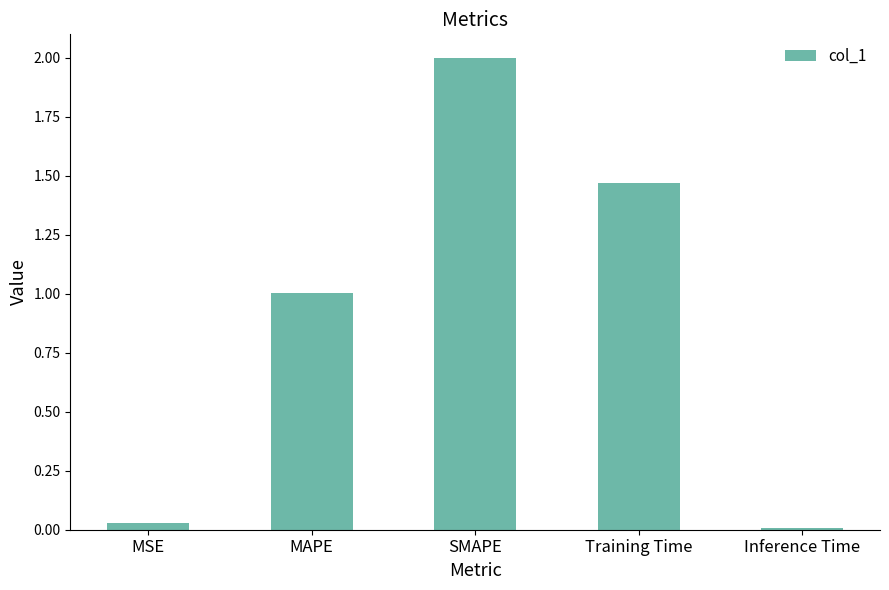

Are the bars horizontal?

No